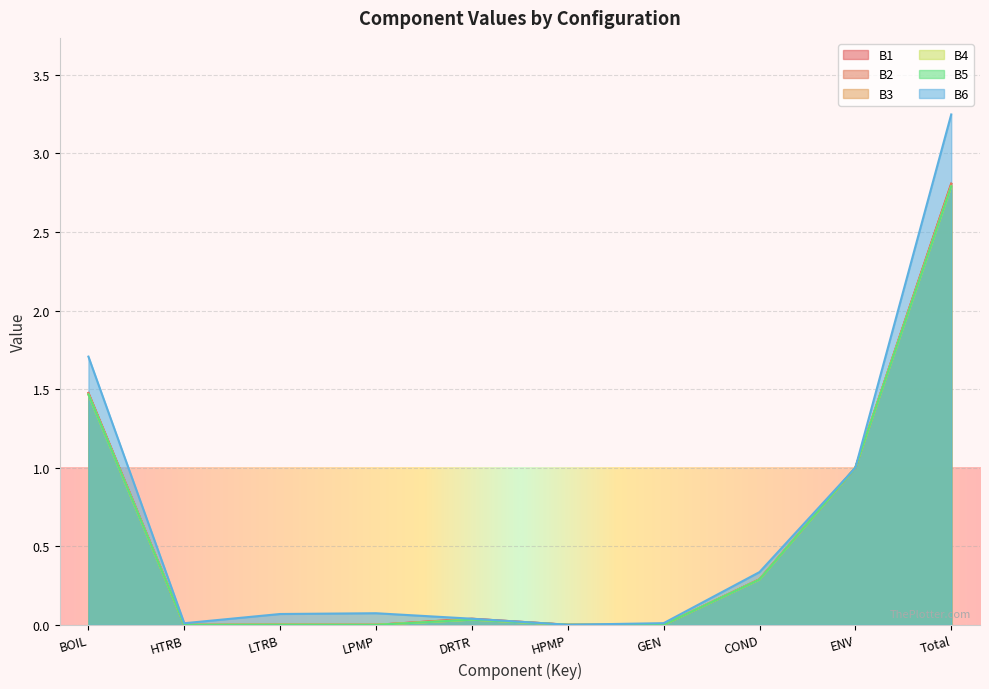

Reading left to right, list all the values displayed in this chart.

B1: BOIL=1.5	HTRB=0.0	LTRB=0.0	LPMP=0.0	DRTR=0.0	HPMP=0.0	GEN=0.0	COND=0.3	ENV=1.0	Total=2.8
B2: BOIL=1.5	HTRB=0.0	LTRB=0.0	LPMP=0.0	DRTR=0.0	HPMP=0.0	GEN=0.0	COND=0.3	ENV=1.0	Total=2.8
B3: BOIL=1.5	HTRB=0.0	LTRB=0.0	LPMP=0.0	DRTR=0.0	HPMP=0.0	GEN=0.0	COND=0.3	ENV=1.0	Total=2.8
B4: BOIL=1.5	HTRB=0.0	LTRB=0.0	LPMP=0.0	DRTR=0.0	HPMP=0.0	GEN=0.0	COND=0.3	ENV=1.0	Total=2.8
B5: BOIL=1.5	HTRB=0.0	LTRB=0.0	LPMP=0.0	DRTR=0.0	HPMP=0.0	GEN=0.0	COND=0.3	ENV=1.0	Total=2.8
B6: BOIL=1.7	HTRB=0.0	LTRB=0.1	LPMP=0.1	DRTR=0.0	HPMP=0.0	GEN=0.0	COND=0.3	ENV=1.0	Total=3.2